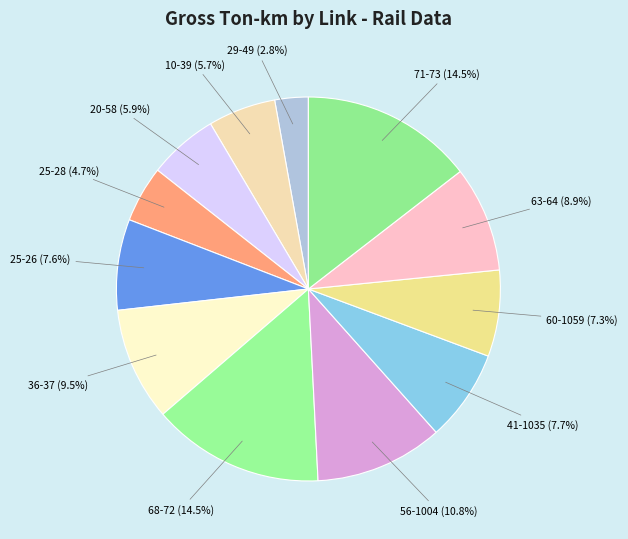

To the nearest percent, what percentage of the pie is 29-49?

3%